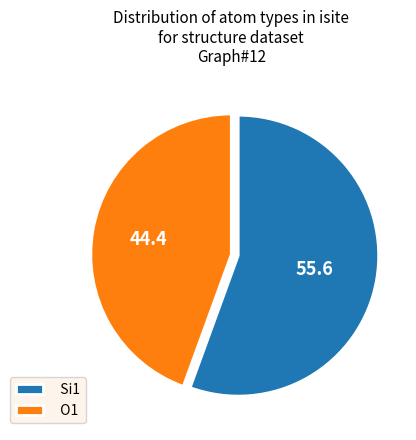

True or false: O1 accounts for 58% of the total.

False